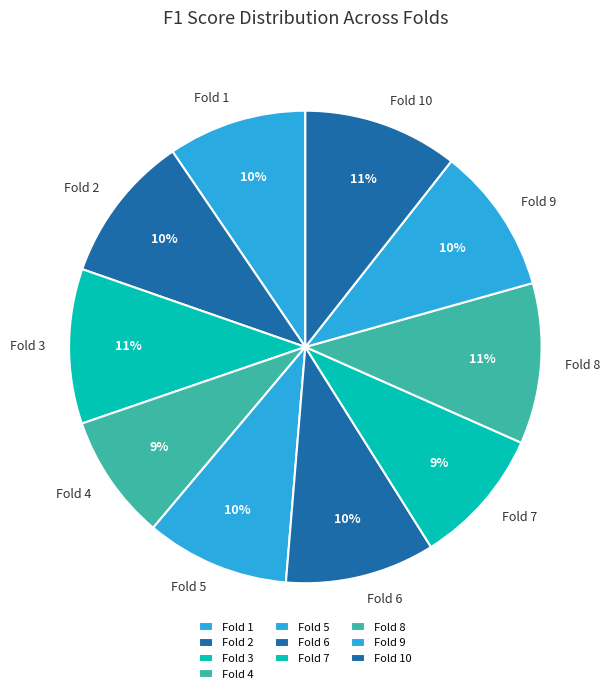

To the nearest percent, what is the difference between the Fold 5 and Fold 8 slice percentages?

1%